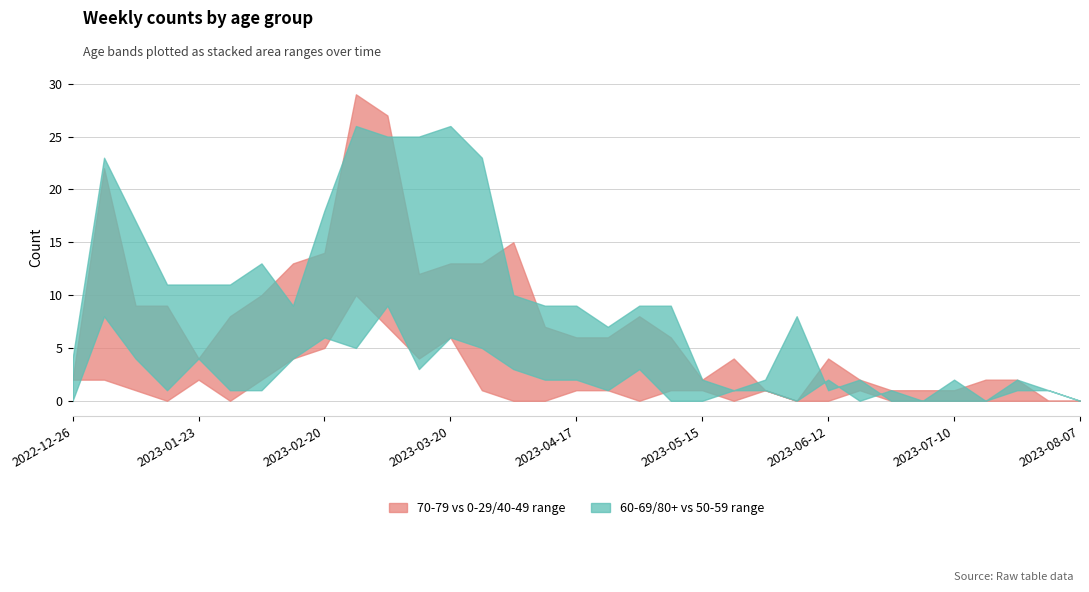

How many categories are shown in the chart?

33